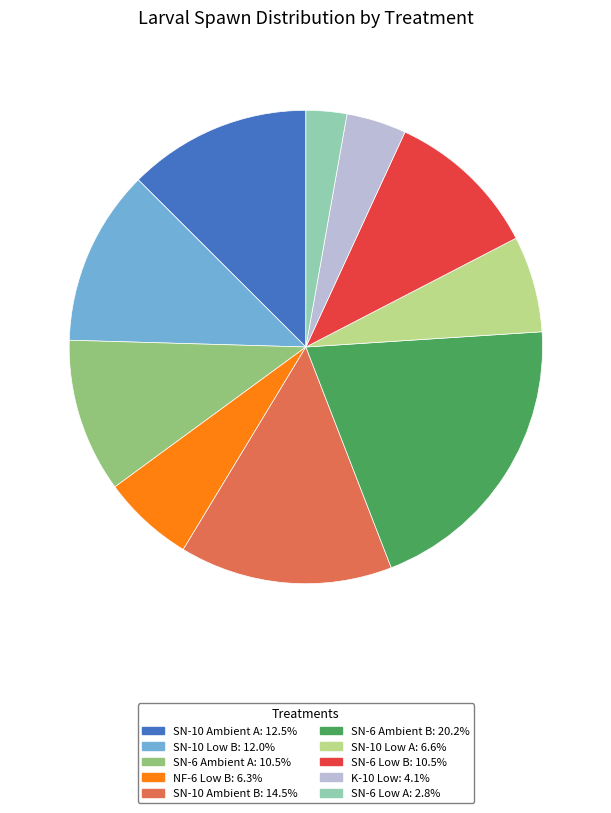

Combined, do SN-10 Low A and SN-6 Low A account for over 50%?

No